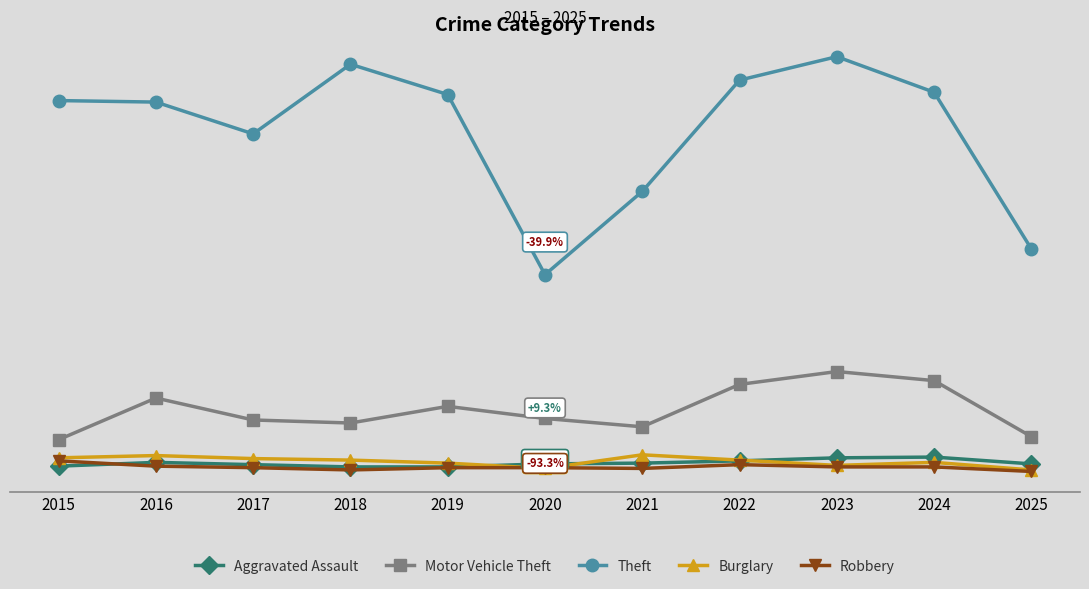

Where is the first local minimum for Theft?

2017